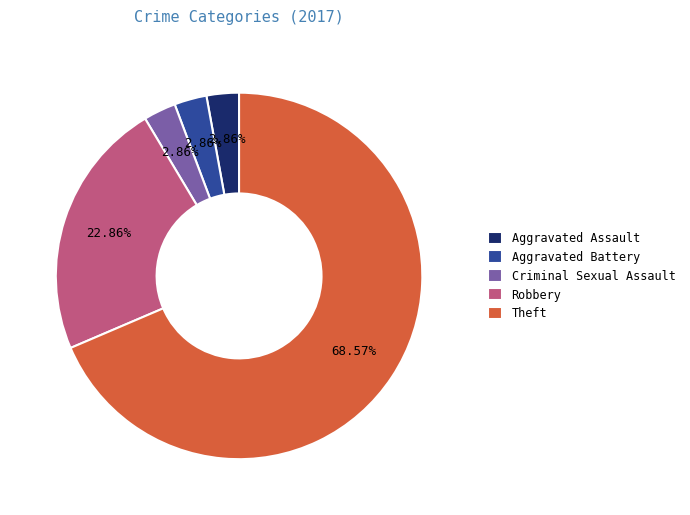

To the nearest percent, what percentage of the pie is Theft?

69%